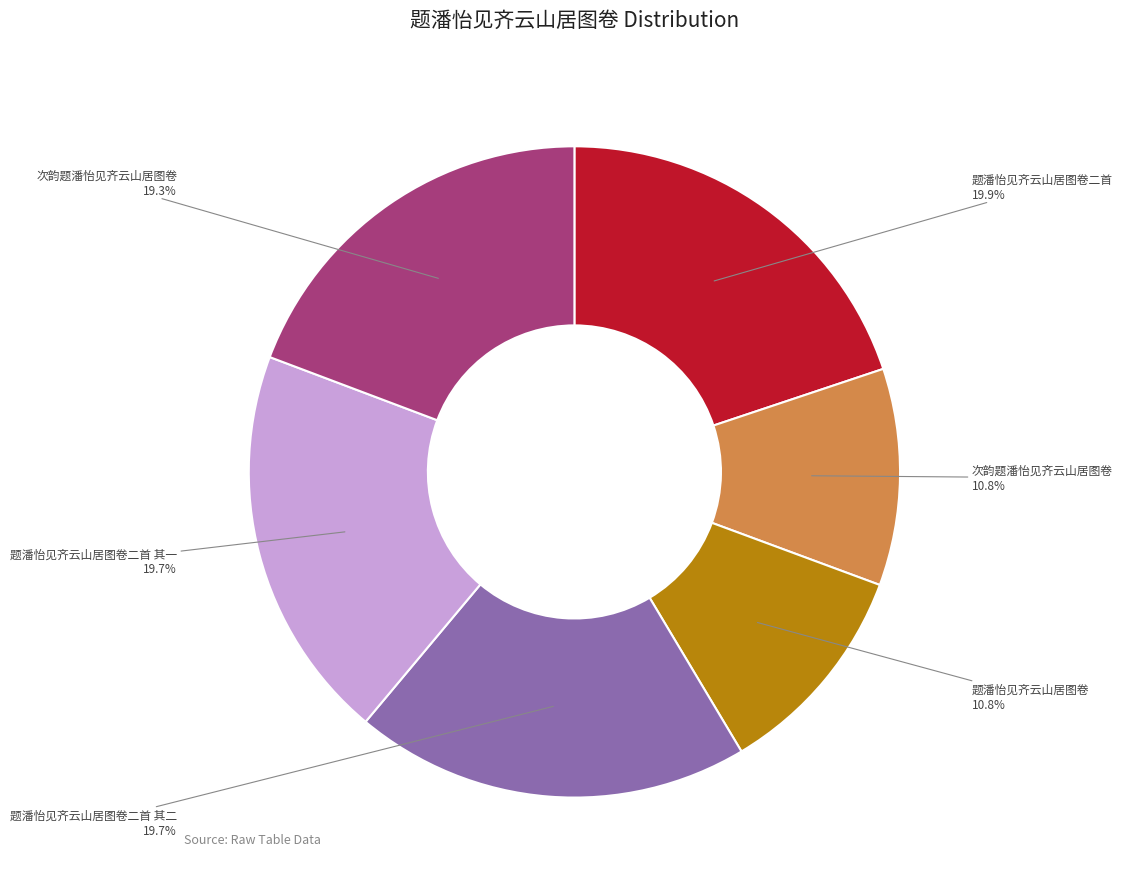

Is there any slice that represents more than half of the pie?

No